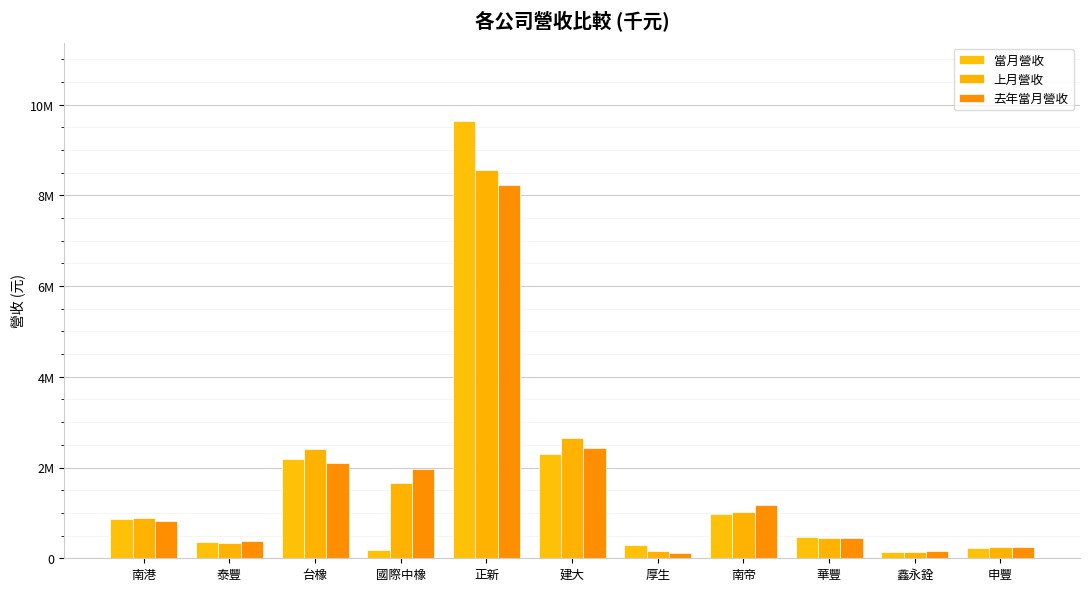

Which category has the lowest value in the 去年當月營收 series?

厚生